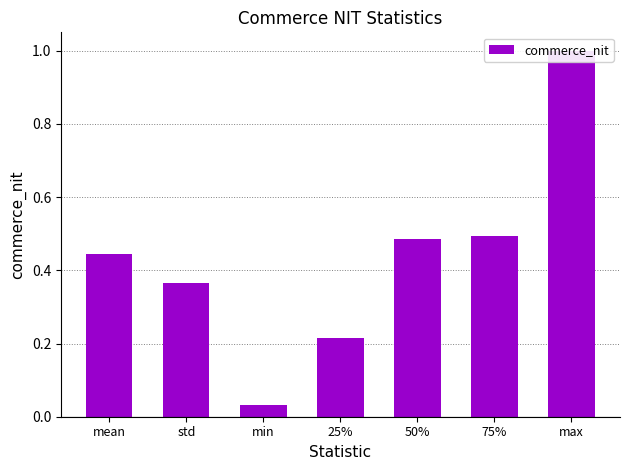

Is it true that the value at std is 0.4?

True